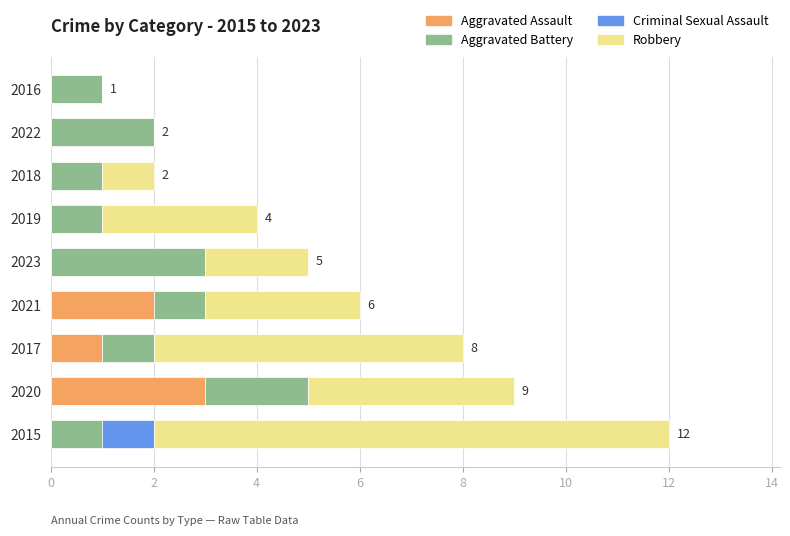

The Aggravated Assault series shows -2 at 2016. True or false?

False